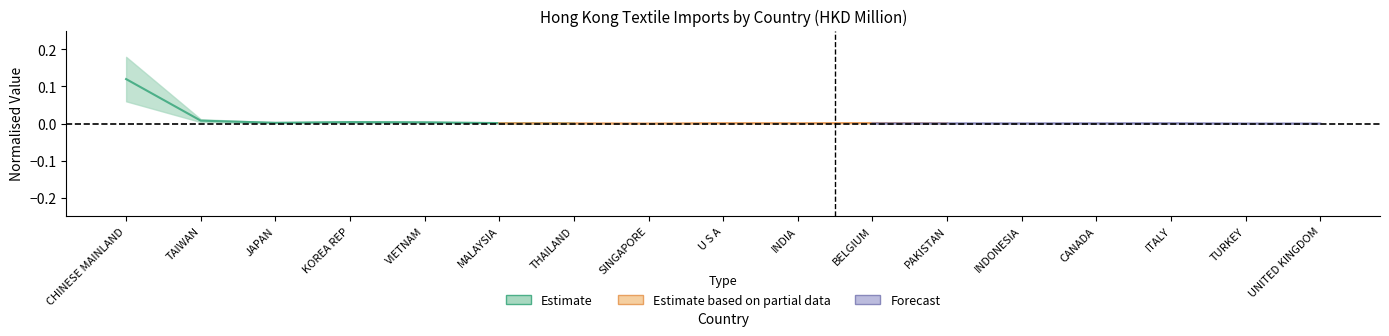

Does the chart have visible grid lines?

No